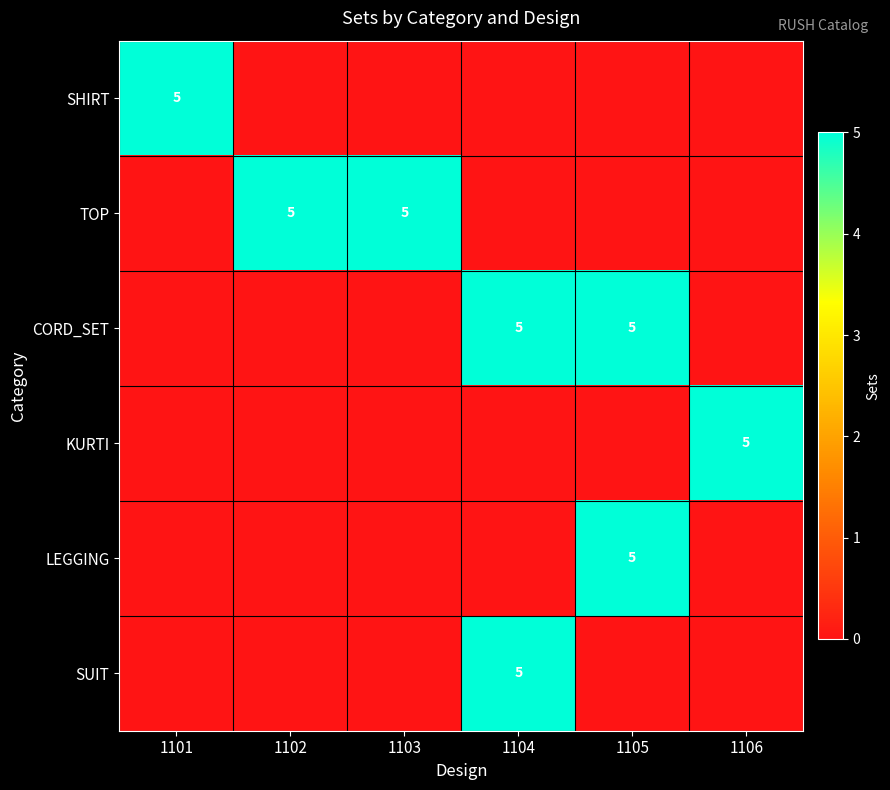

At which category does the chart reach its peak across all series?

1101